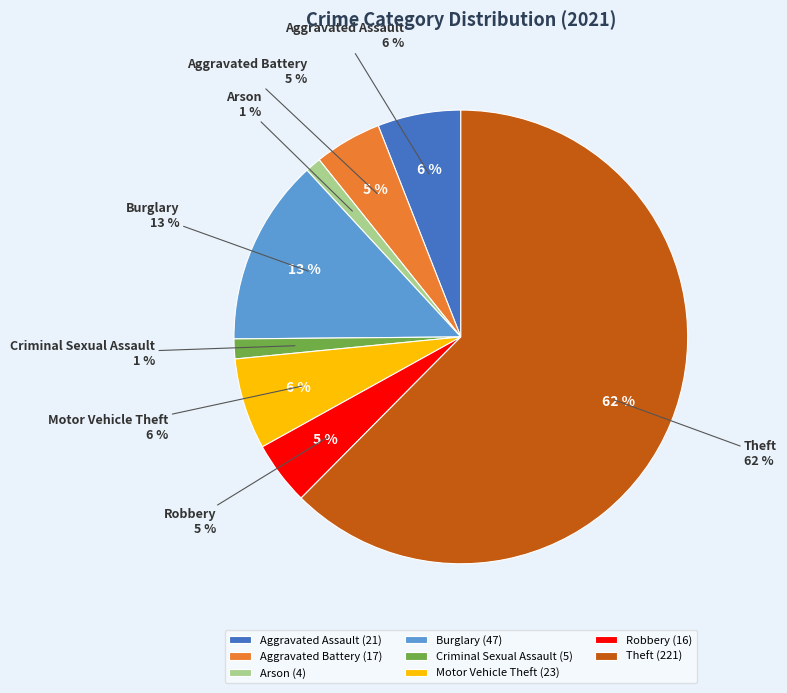

The Criminal Sexual Assault slice represents 10% of the pie. True or false?

False